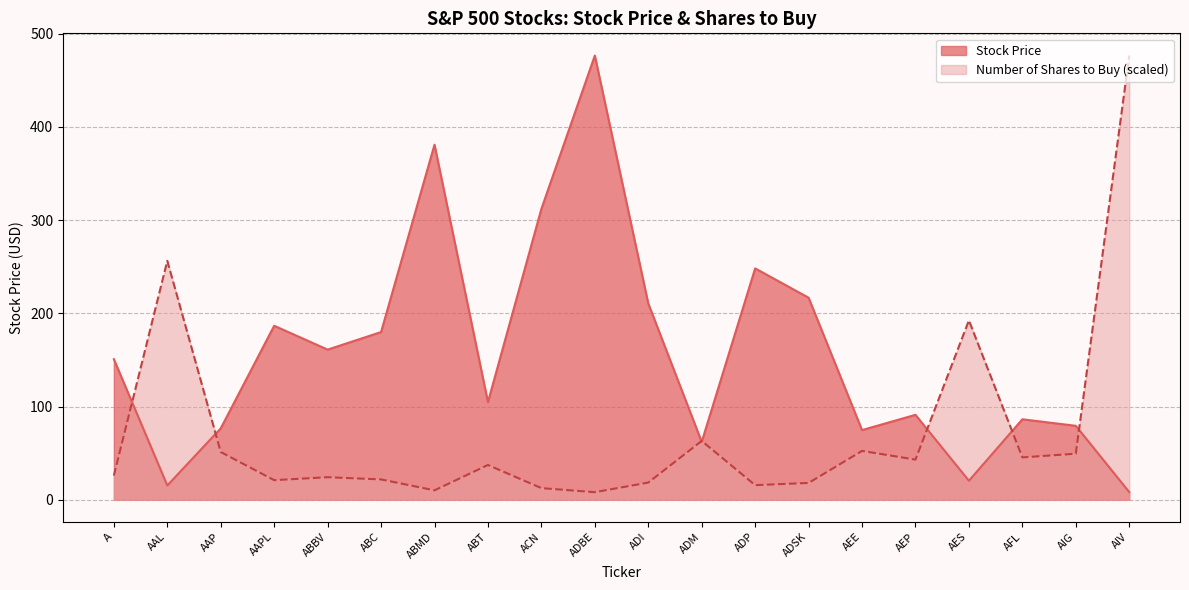

How many values in the Stock Price series exceed 150?

10